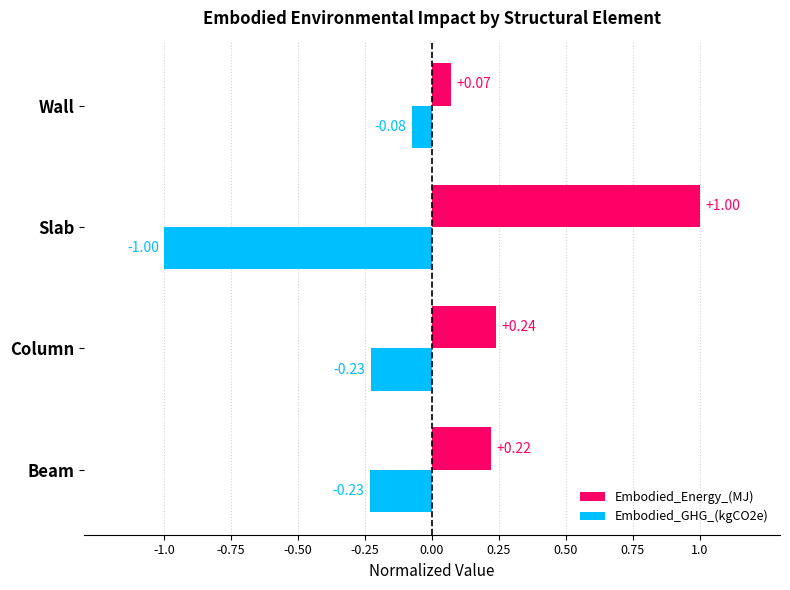

Which series has the largest range (max minus min)?

Embodied_Energy_(MJ)